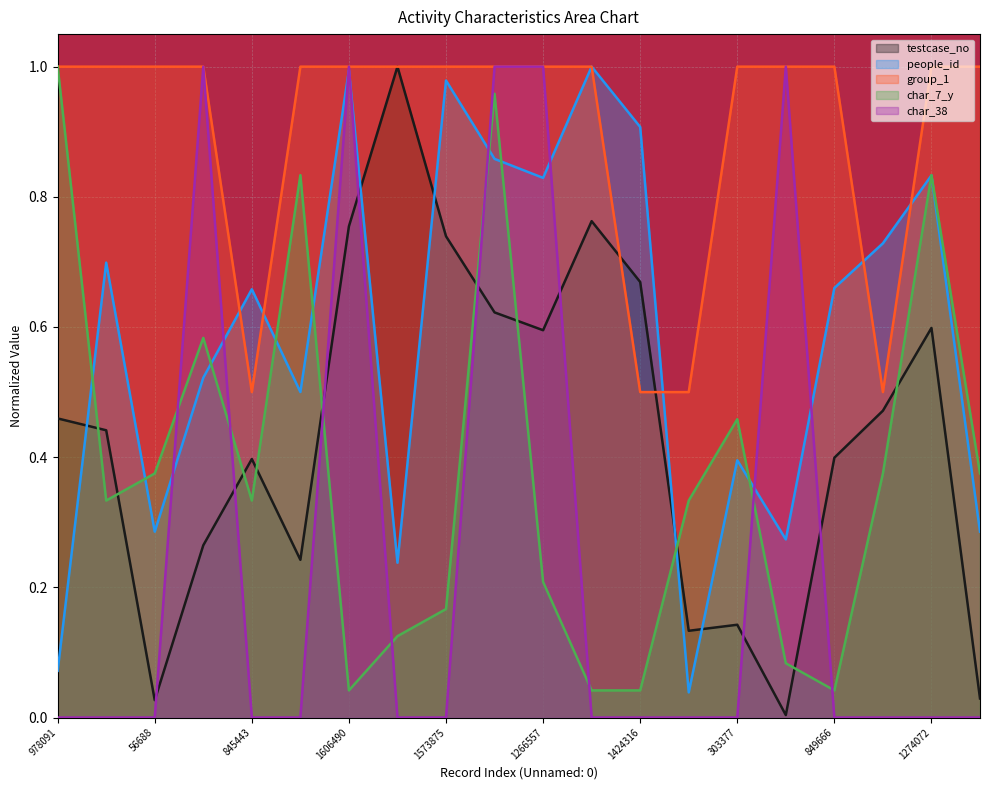

What is the average value of the char_38 series?

0.2